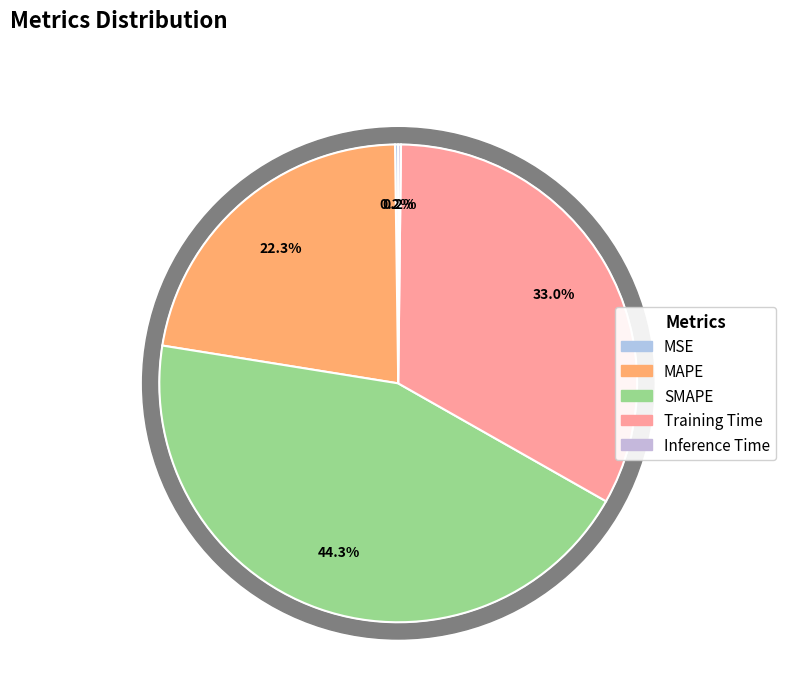

What is the smallest slice in the pie chart?

Inference Time